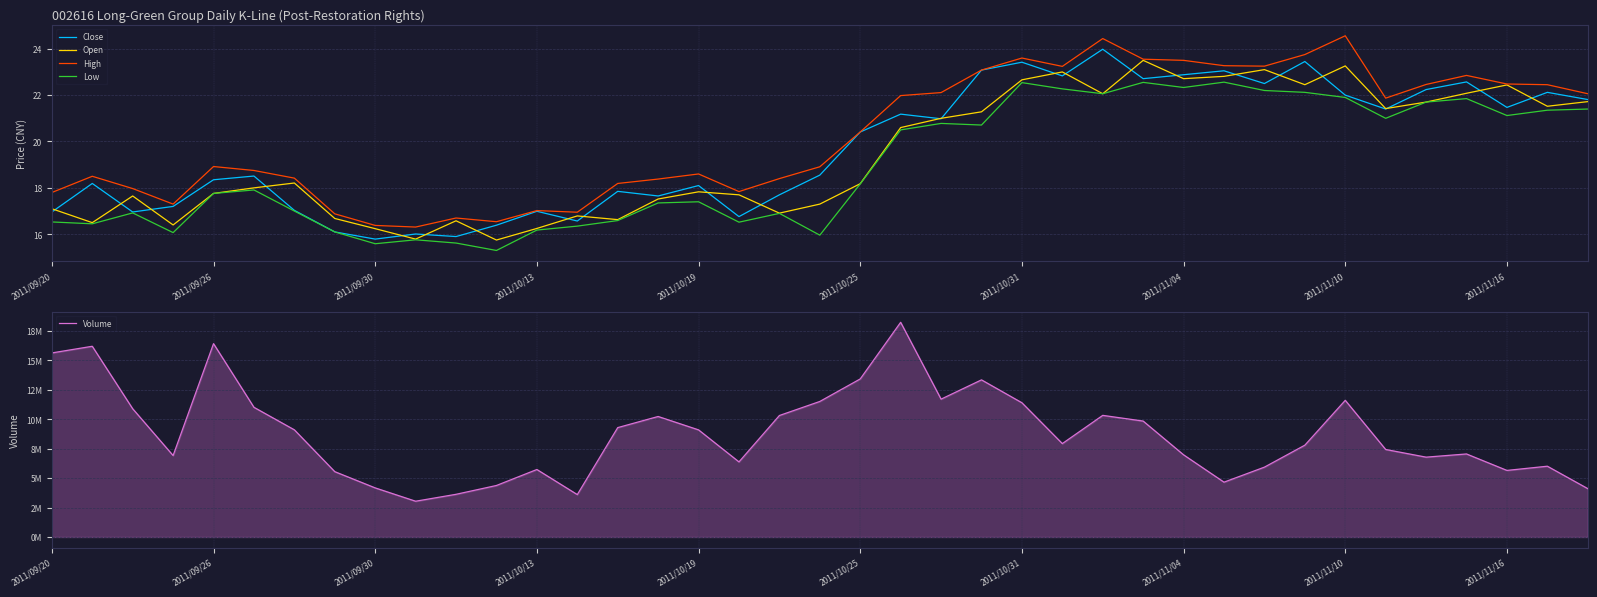

What is the difference between the Close values at 13 and 31?

6.9